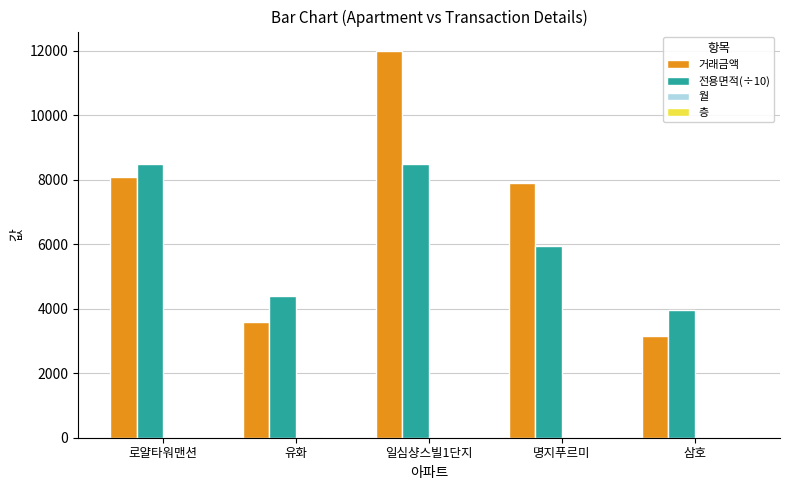

Where is 거래금액 nearest to the value 7582?

명지푸르미